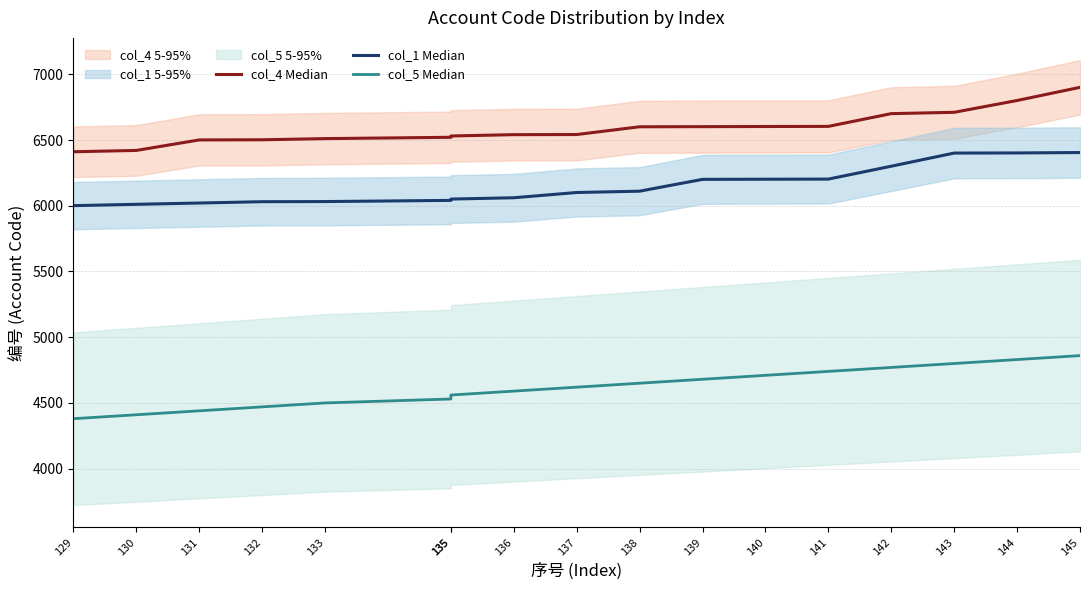

List the series in order of their overall mean, lowest first.

col_5 Median, col_1 Median, col_4 Median